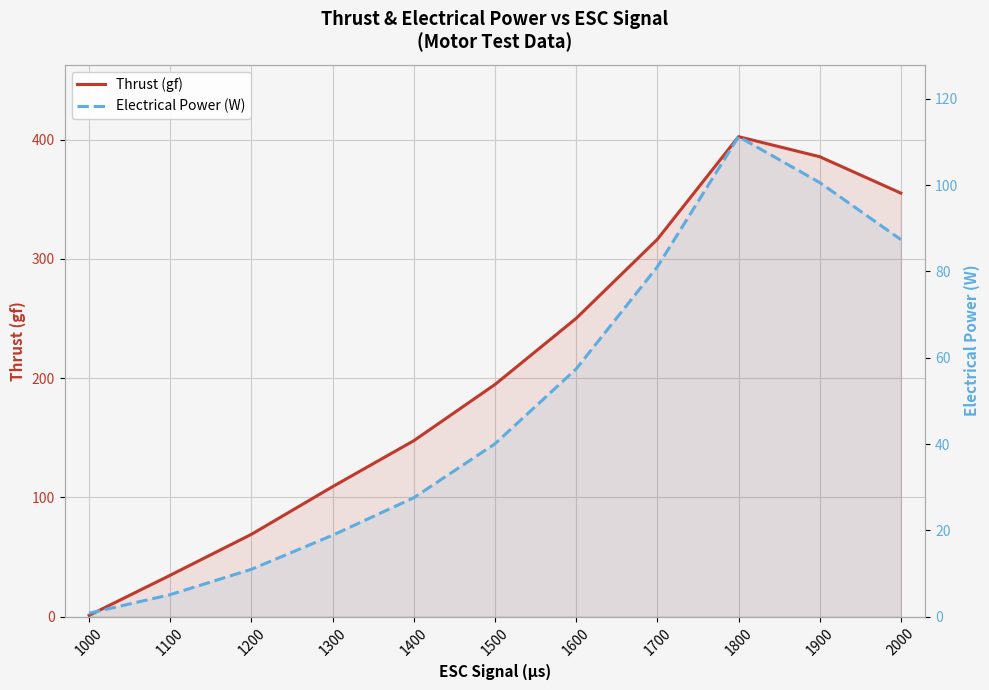

True or false: Electrical Power (W) and Thrust (gf) cross at least once.

False